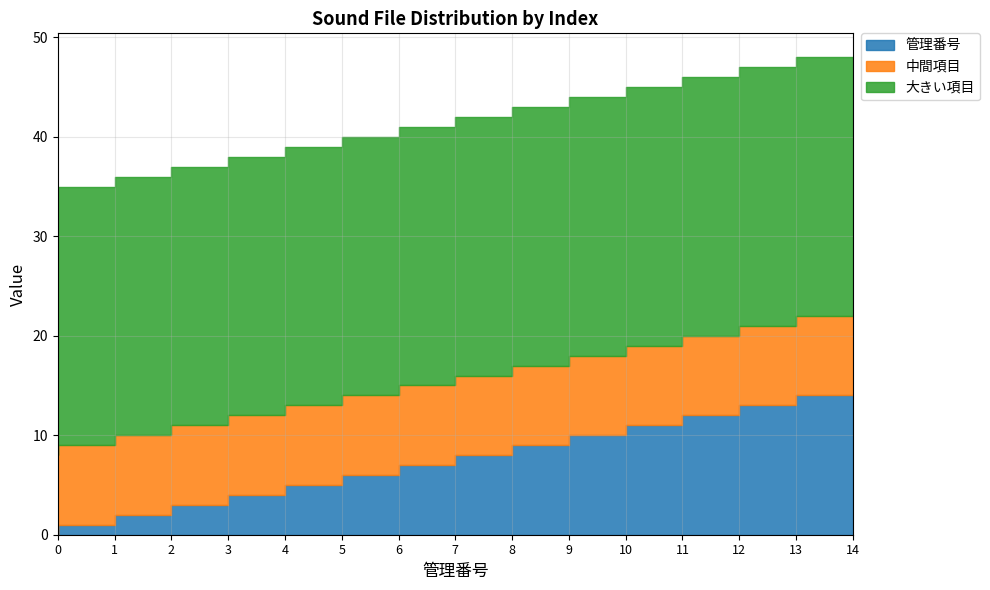

At how many categories does at least one series exceed 13?

15